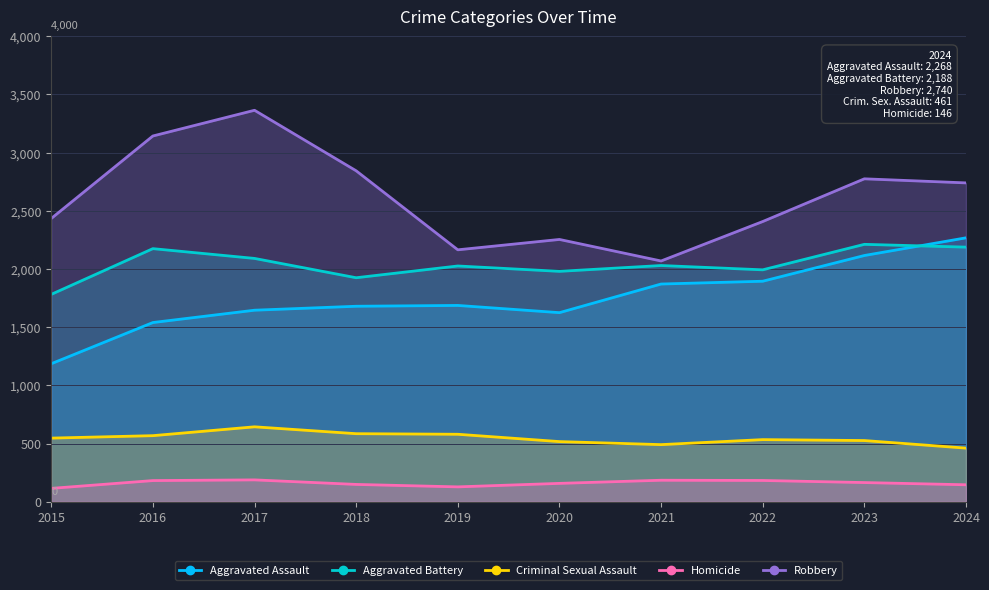

True or false: Robbery and Aggravated Battery cross at least once.

False